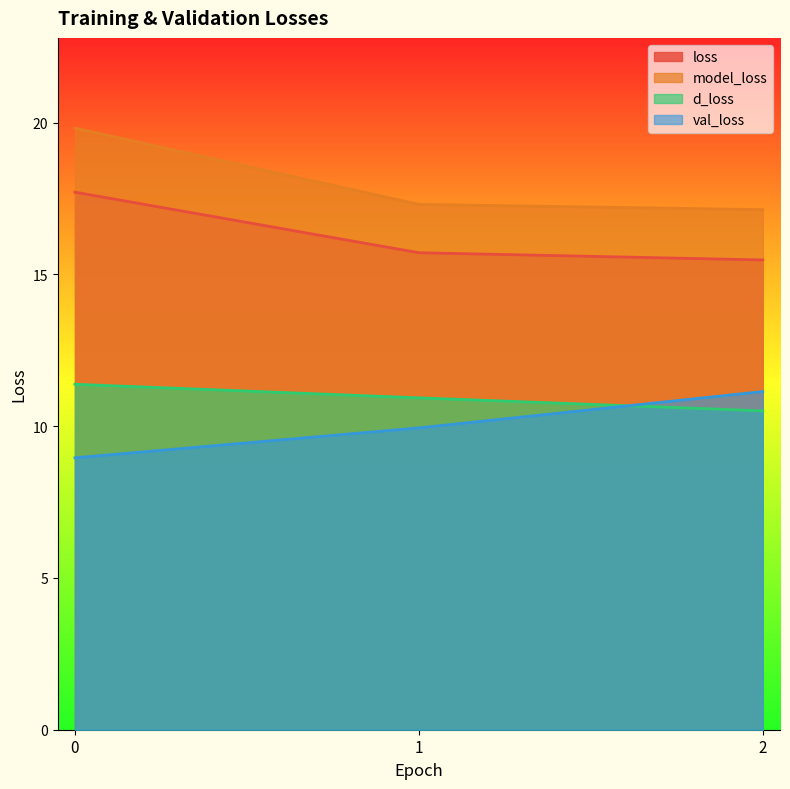

What is the total value across all series at 2?

54.3